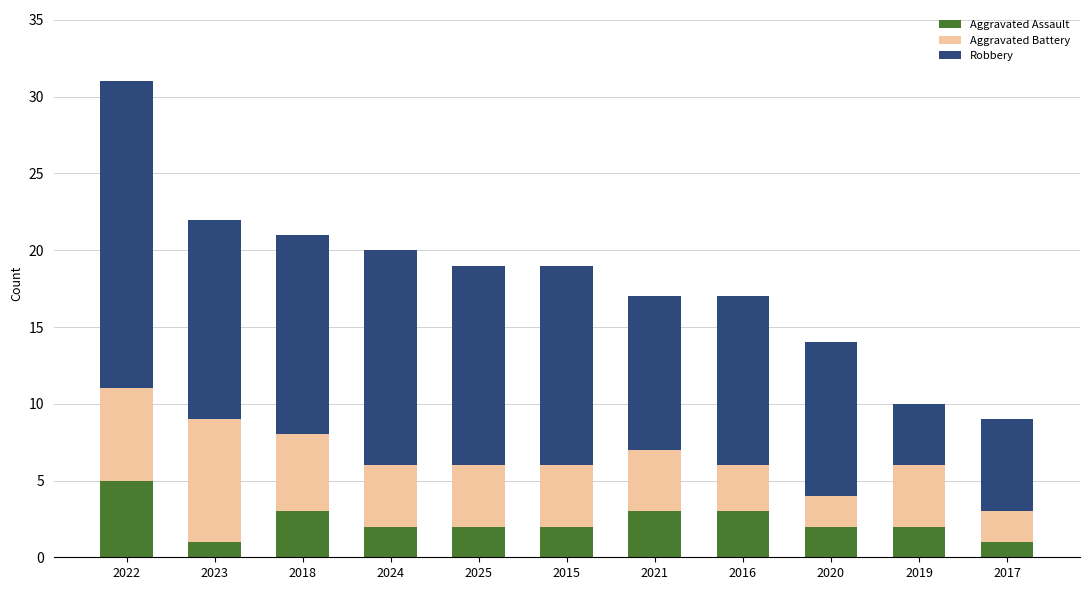

What is the difference between the maximum and minimum values in the Aggravated Assault series?

4